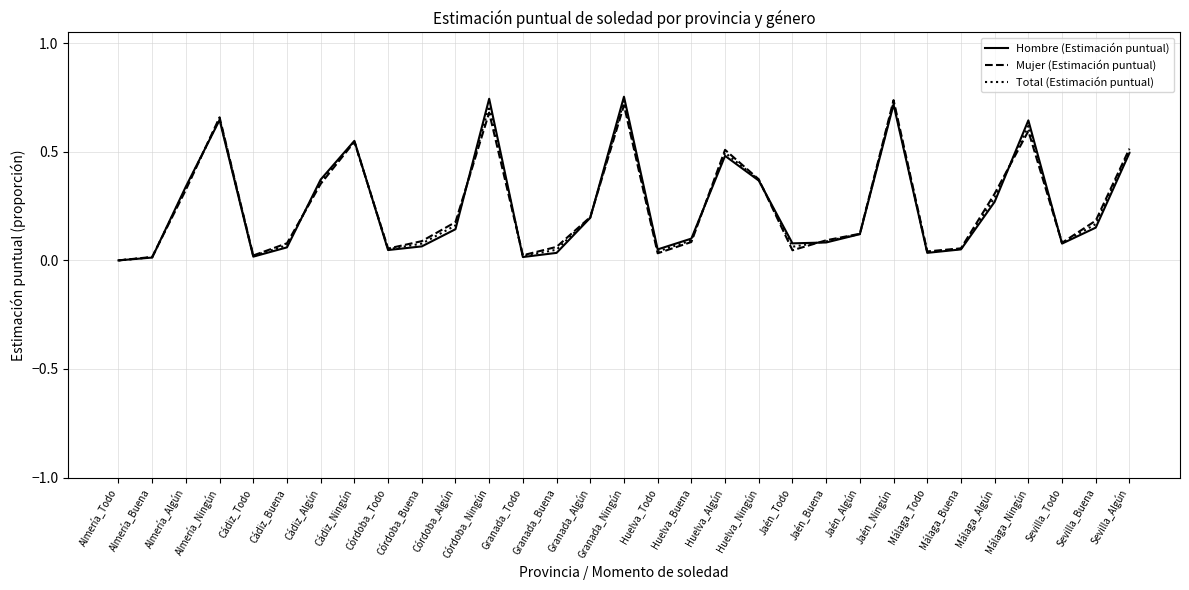

What position from the right is Cádiz_Ningún?

24